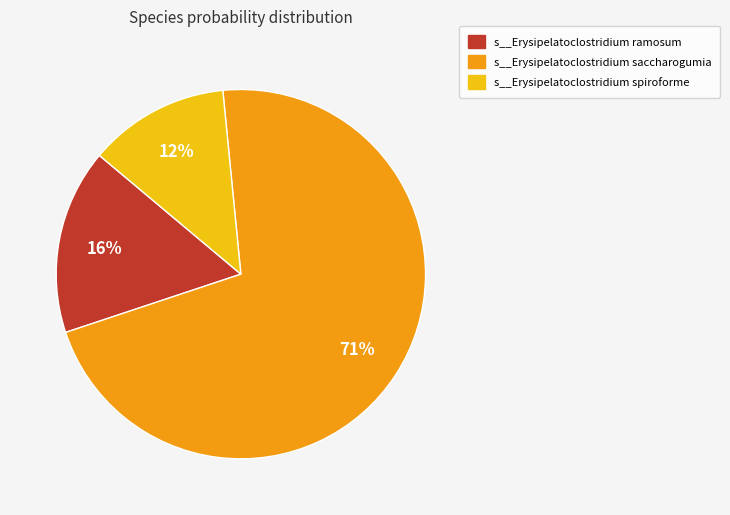

Does any single category account for the majority?

Yes